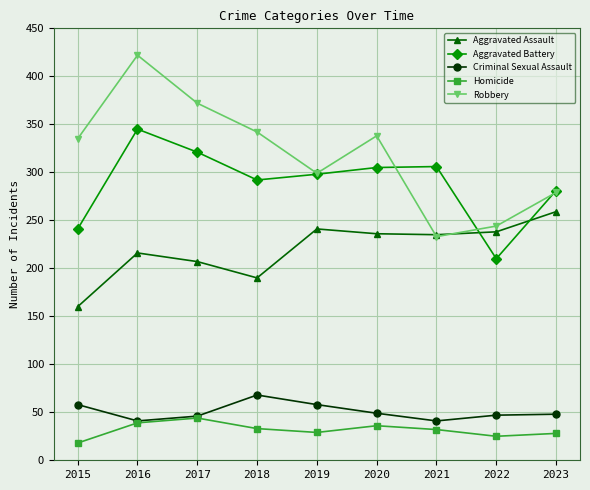

What is the highest value of the Homicide series?

44